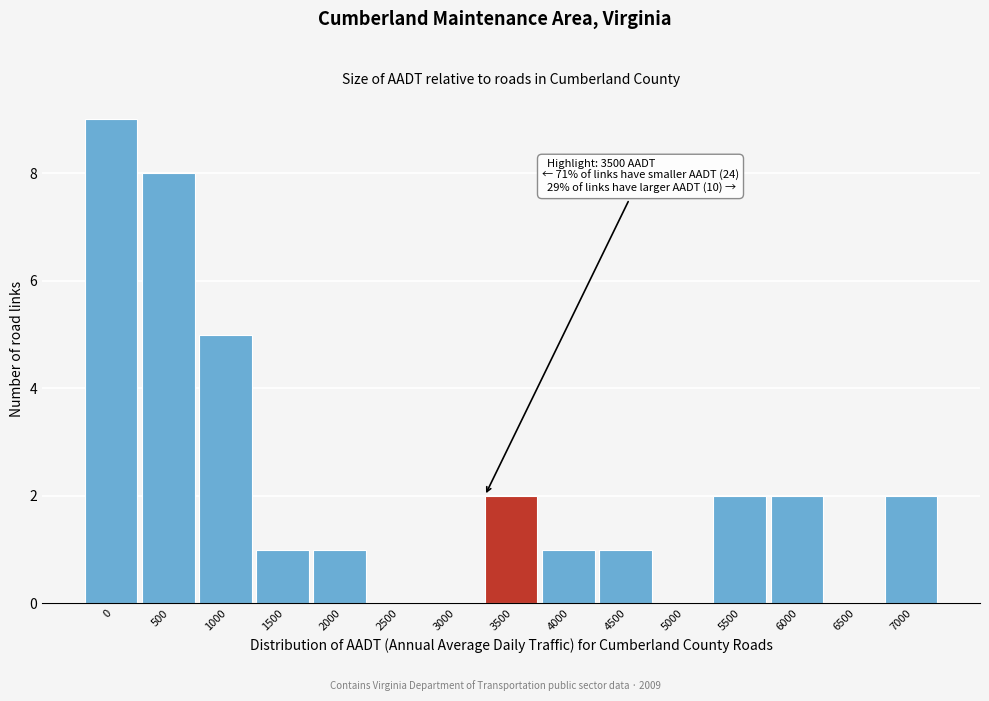

Reading left to right, transcribe all the data shown in this chart.

0=9	500=8	1000=5	1500=1	2000=1	2500=0	3000=0	3500=2	4000=1	4500=1	5000=0	5500=2	6000=2	6500=0	7000=2